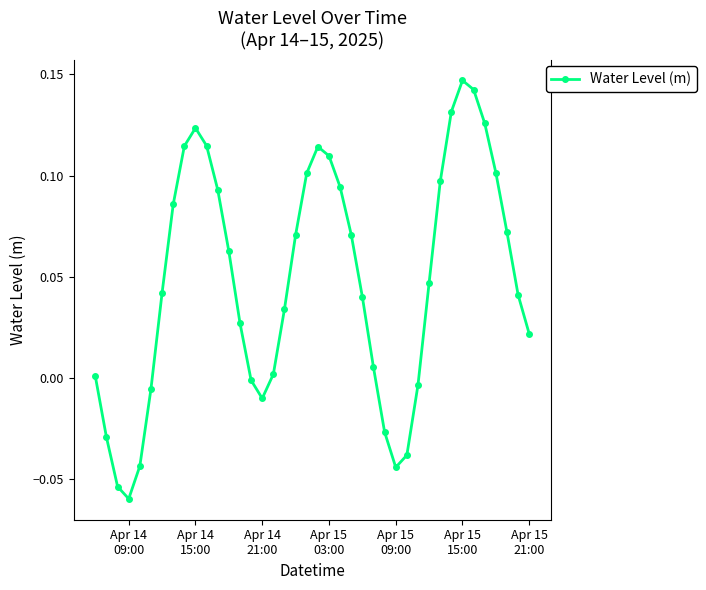

How many points are lower than both their immediate neighbors (excluding endpoints)?

3